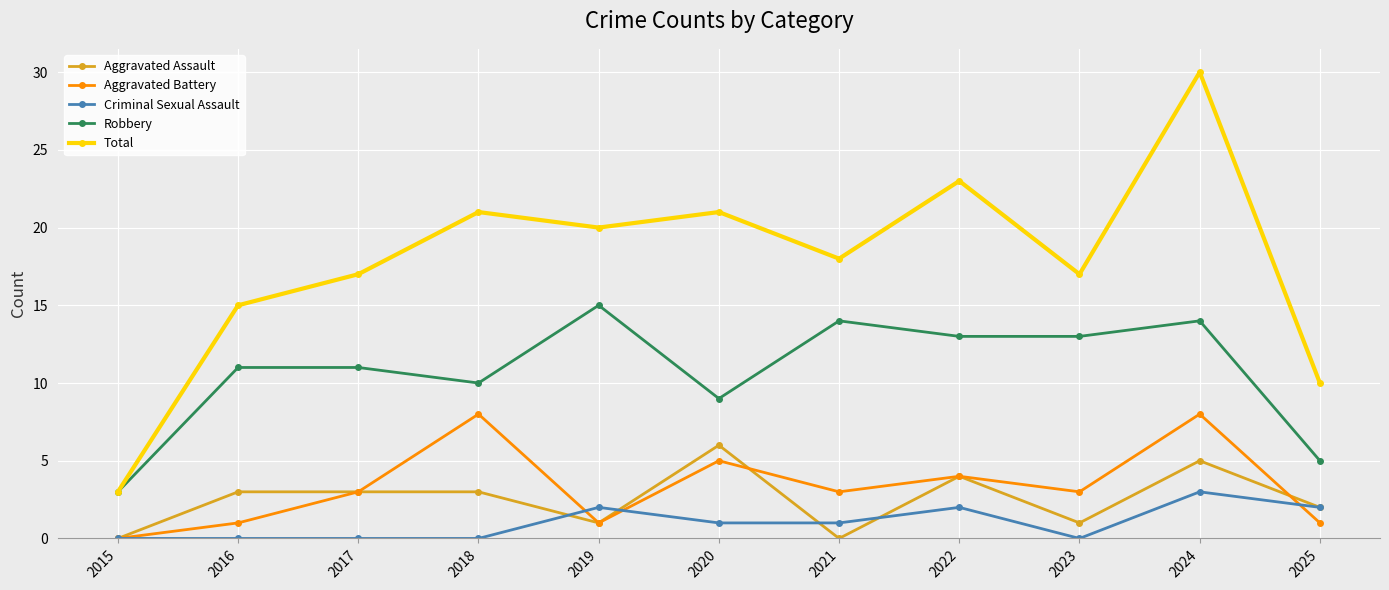

What is the average value of the Aggravated Battery series?

3